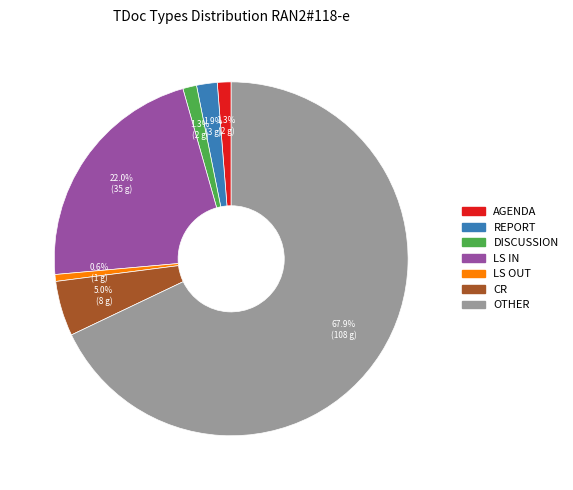

Is there any slice that represents more than half of the pie?

Yes